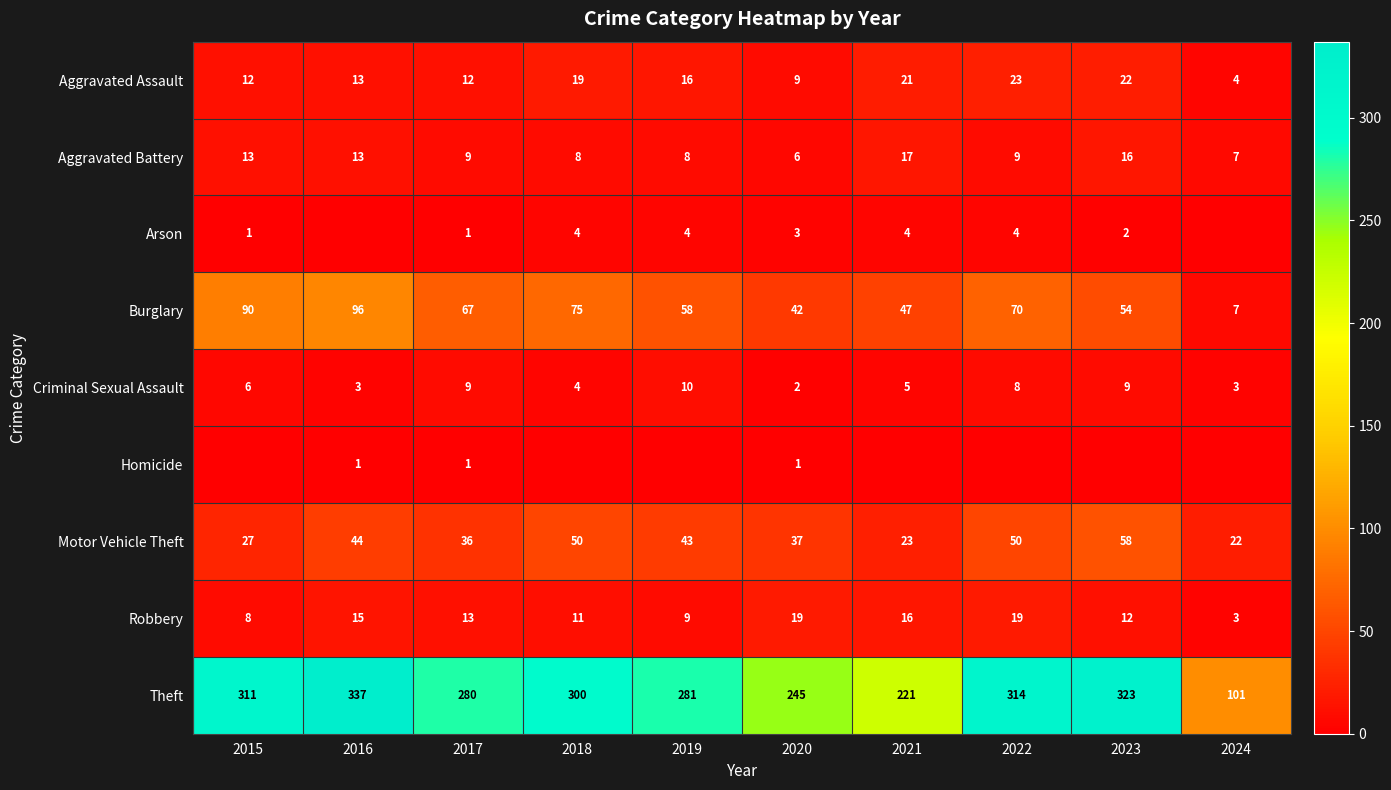

Is it true that Arson equals 1 at 2015?

True